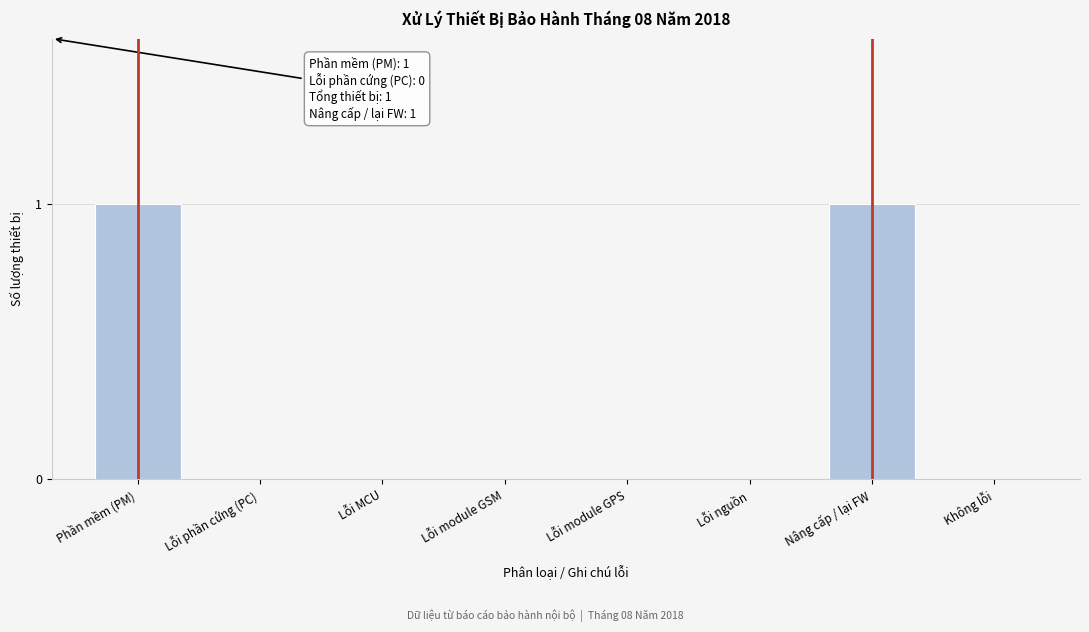

Reading left to right, list all the values displayed in this chart.

Phần mềm (PM)=1	Lỗi phần cứng (PC)=0	Lỗi MCU=0	Lỗi module GSM=0	Lỗi module GPS=0	Lỗi nguồn=0	Nâng cấp / lại FW=1	Không lỗi=0